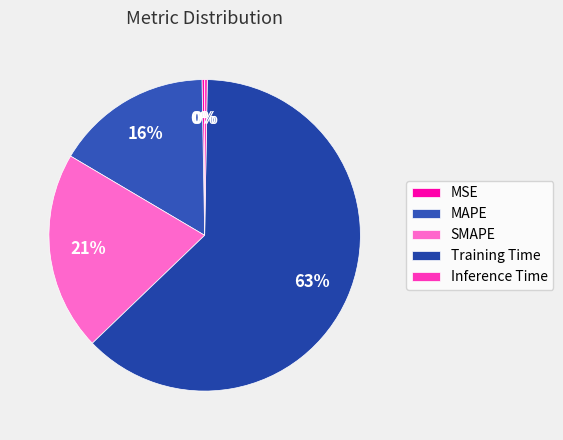

Which slice is the smallest?

Inference Time